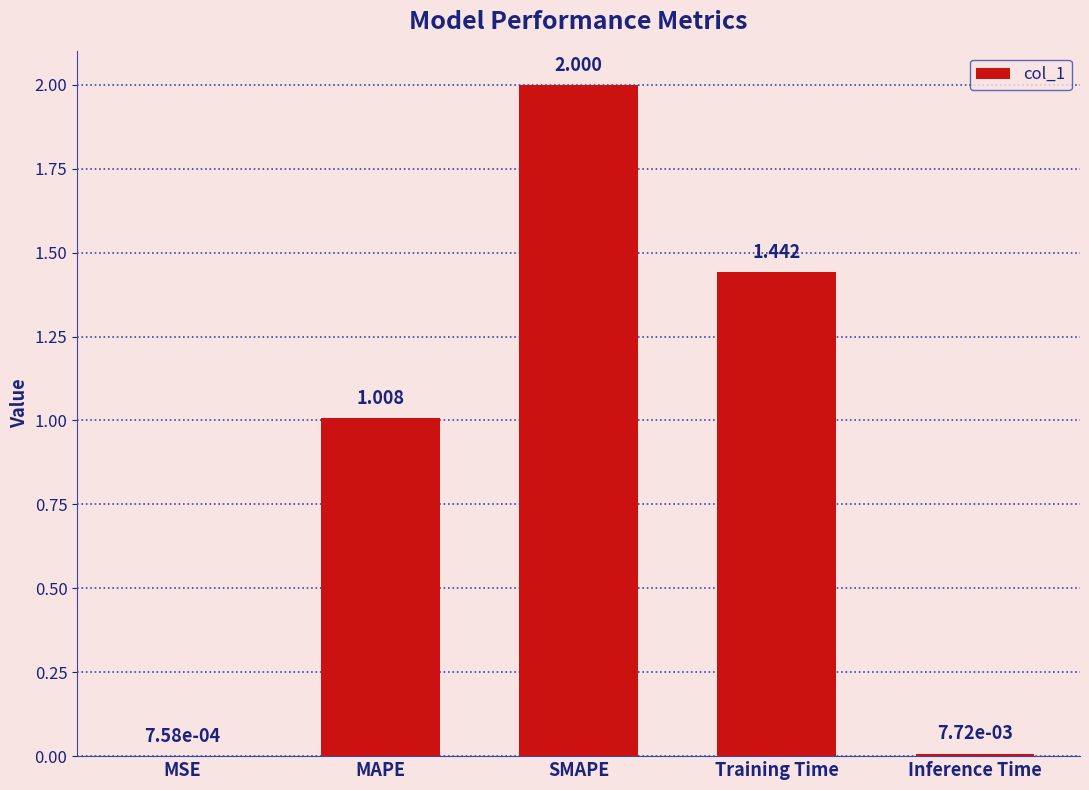

Which has a higher value, Training Time or MAPE?

Training Time